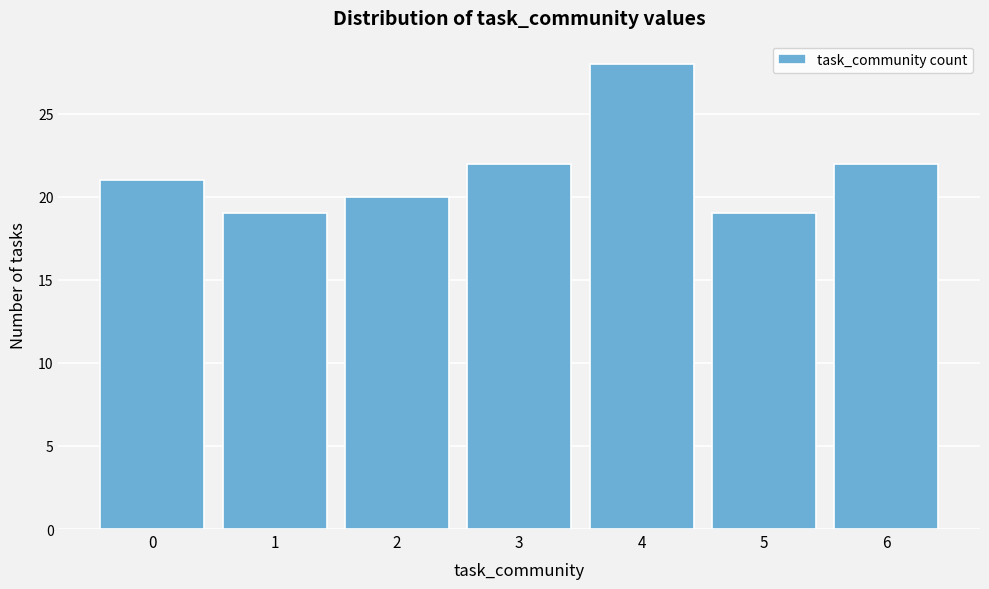

Reading left to right, transcribe this chart: for each bar, give the range it covers on the x-axis and its height. The values are not printed on the chart, so give them approximately, as read against the axis.

-0.5 to 0.5: 21
0.5 to 1.5: 19
1.5 to 2.5: 20
2.5 to 3.5: 22
3.5 to 4.5: 28
4.5 to 5.5: 19
5.5 to 6.5: 22